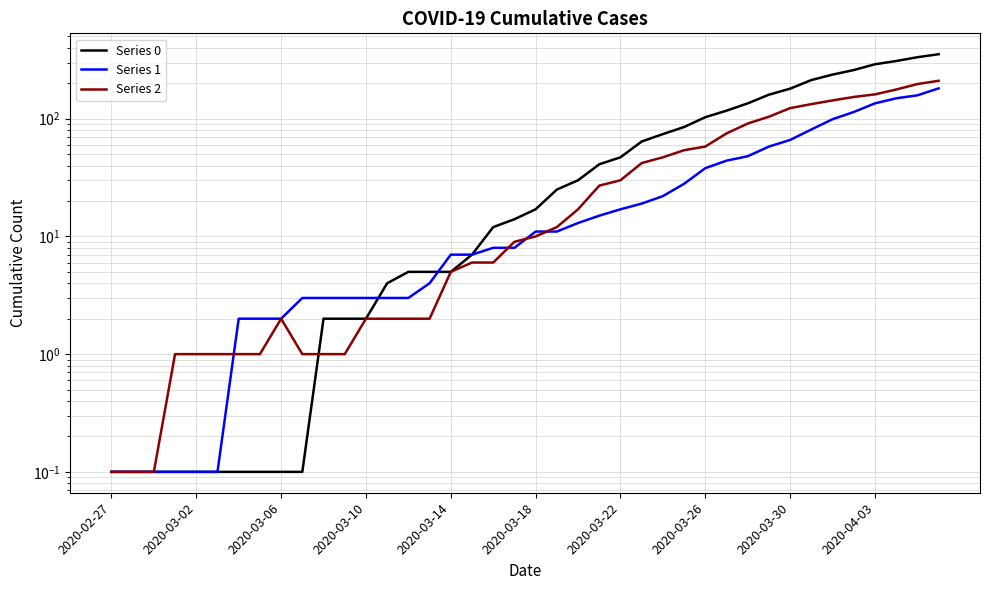

What is the difference between the second highest and second lowest values in the Series 1 series?

157.9